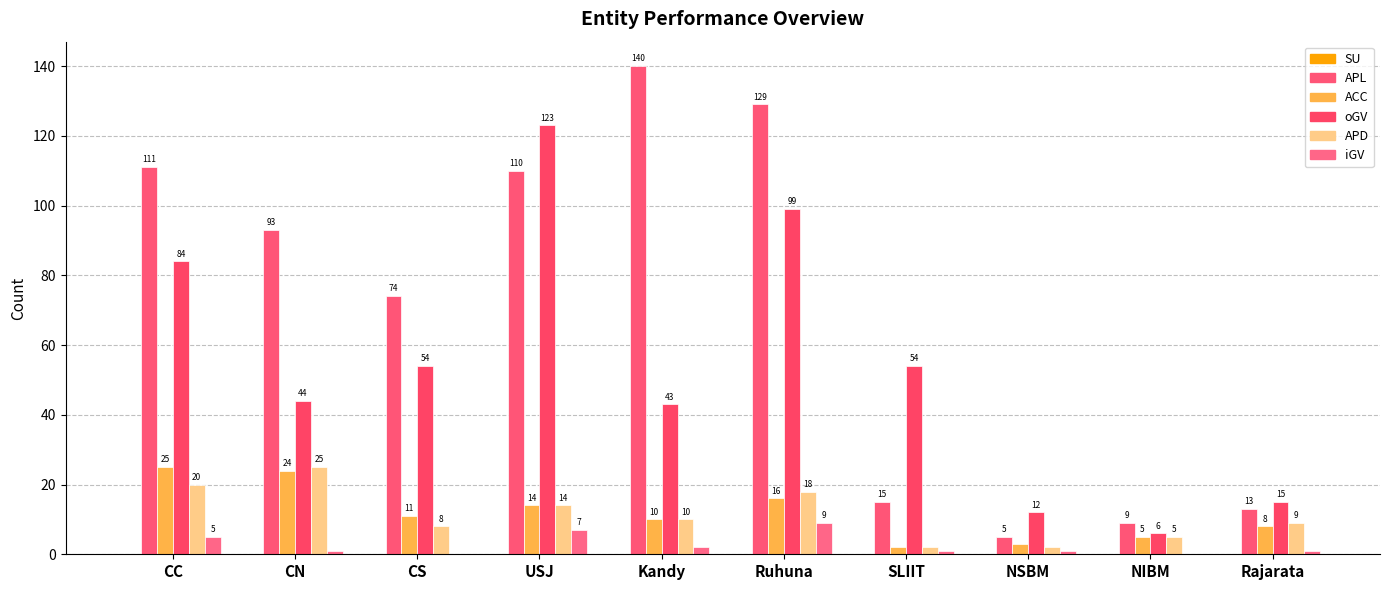

How many data points does each series have?

10